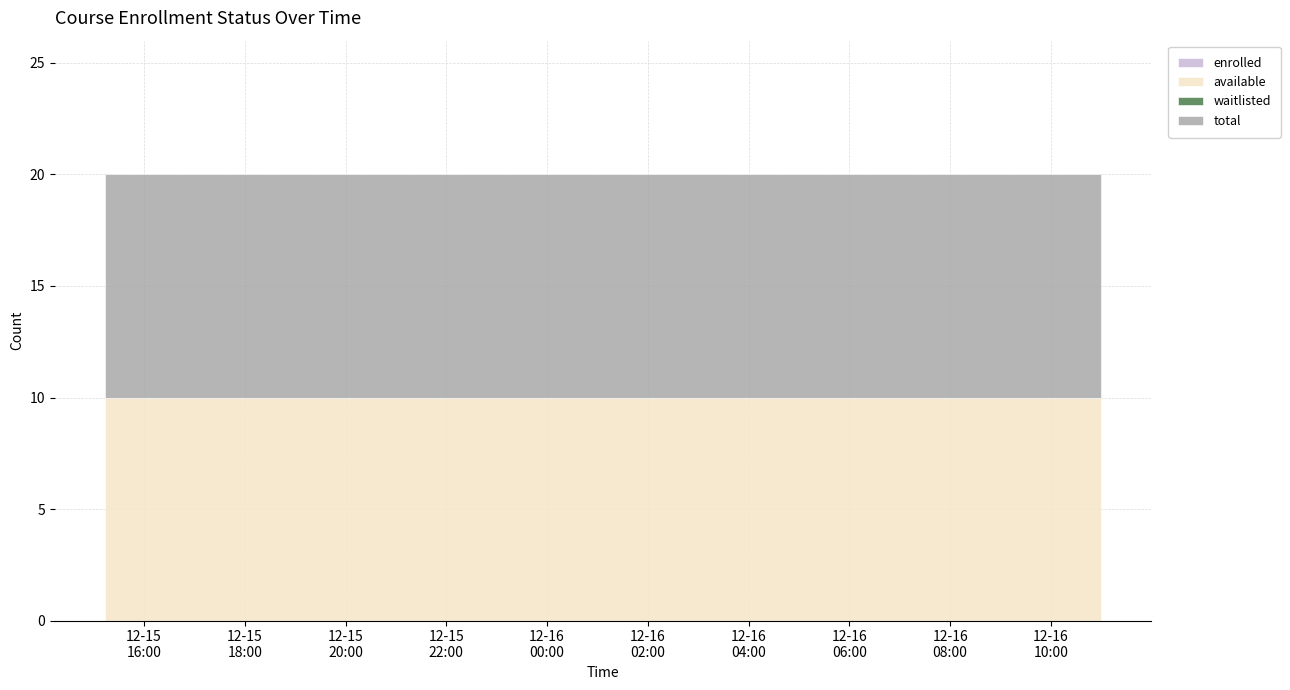

How many lines are shown in the chart?

4